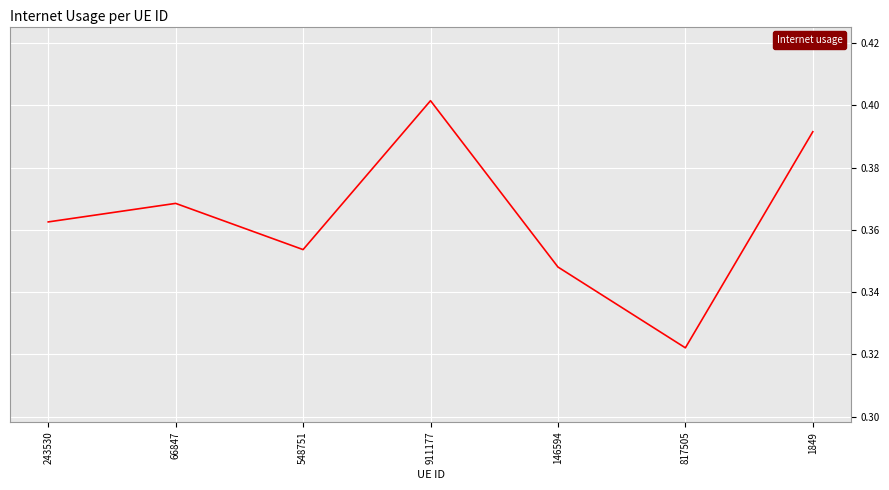

True or false: the data shows 0.5 at 548751.

False